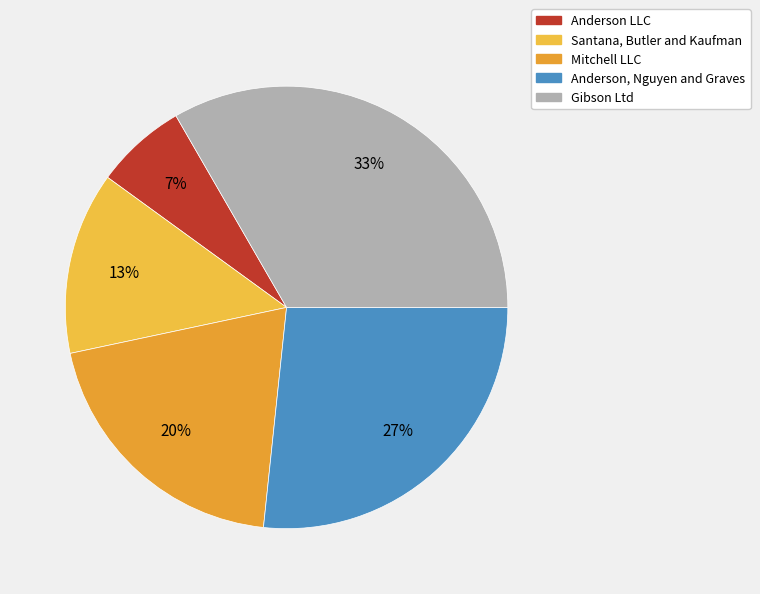

Which has a higher value, Anderson LLC or Gibson Ltd?

Gibson Ltd